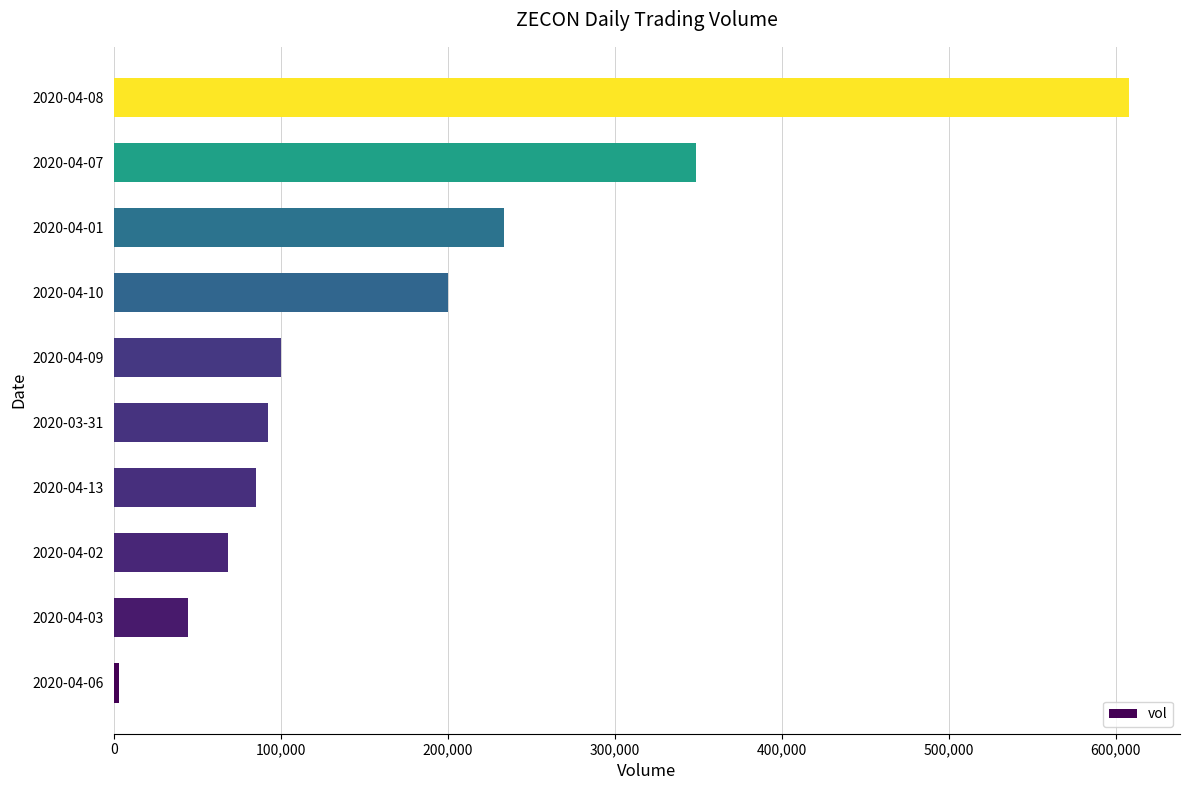

Is it true that the value at 2020-04-03 is 69078?

False